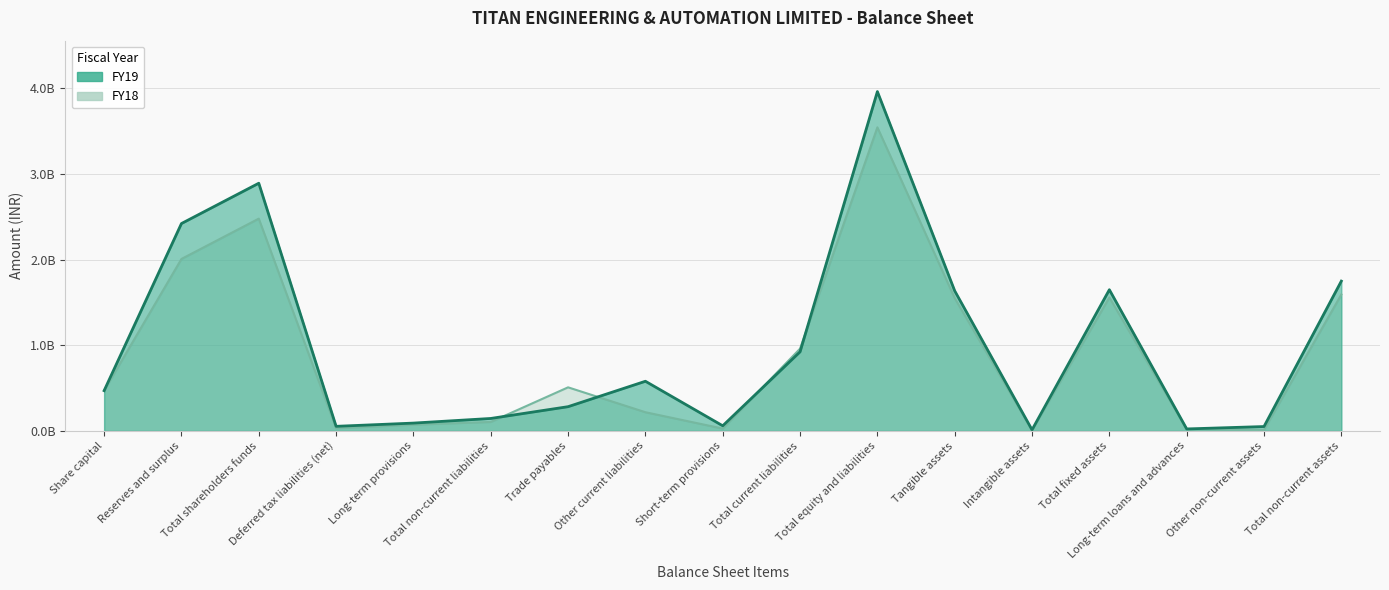

At which category does the chart reach its peak across all series?

Total equity and liabilities